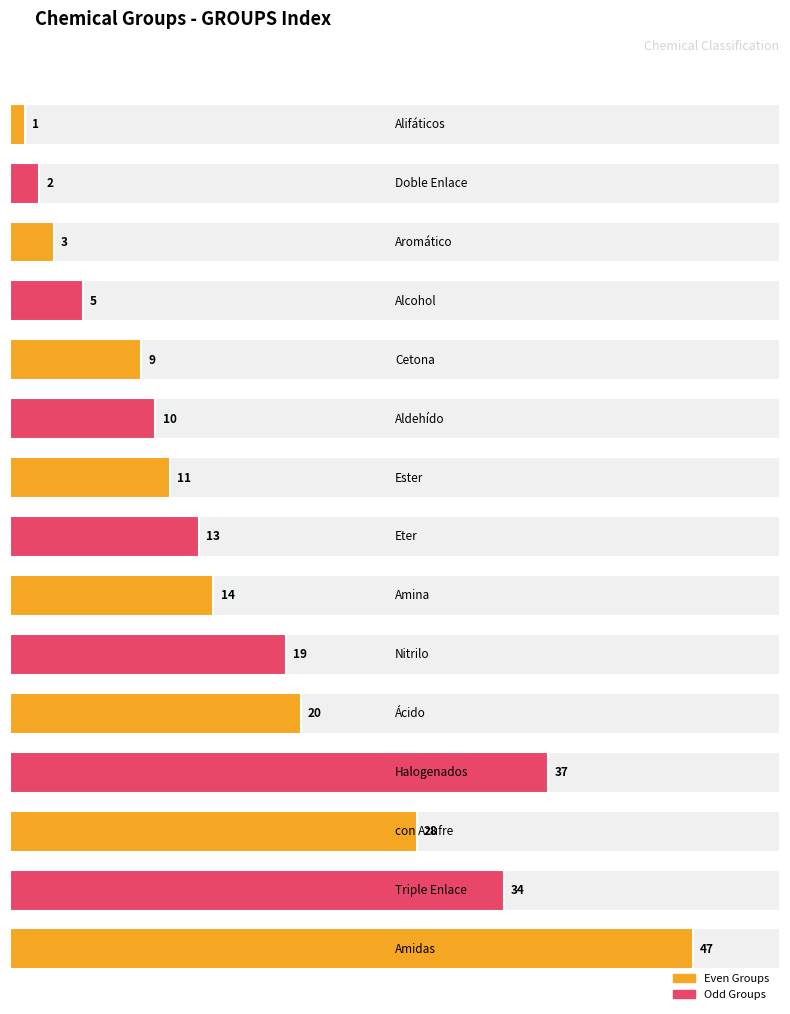

The value at Acryl is 50. True or false?

False